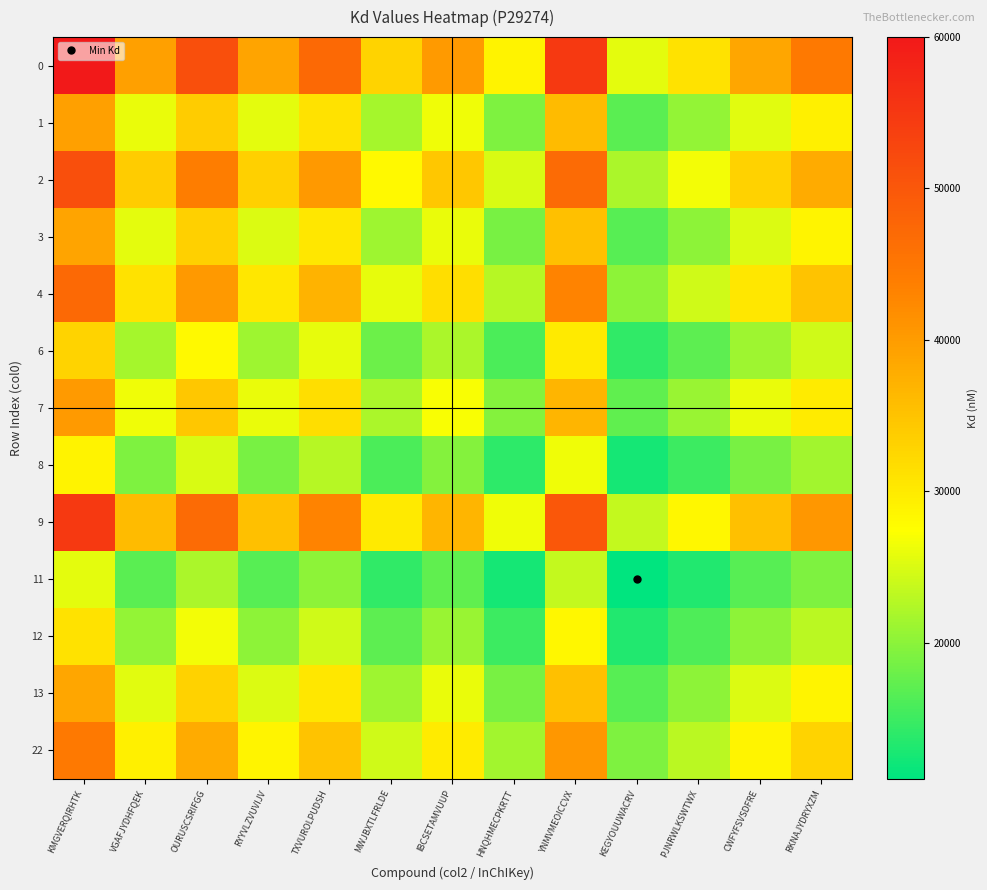

At which category is the sum across all series the highest?

KMGVERQIRHTK